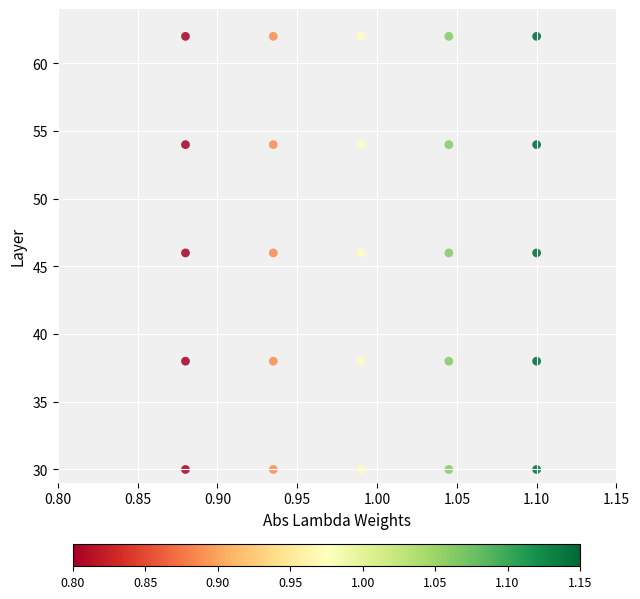

What is the range of Y values (max minus min)?

32